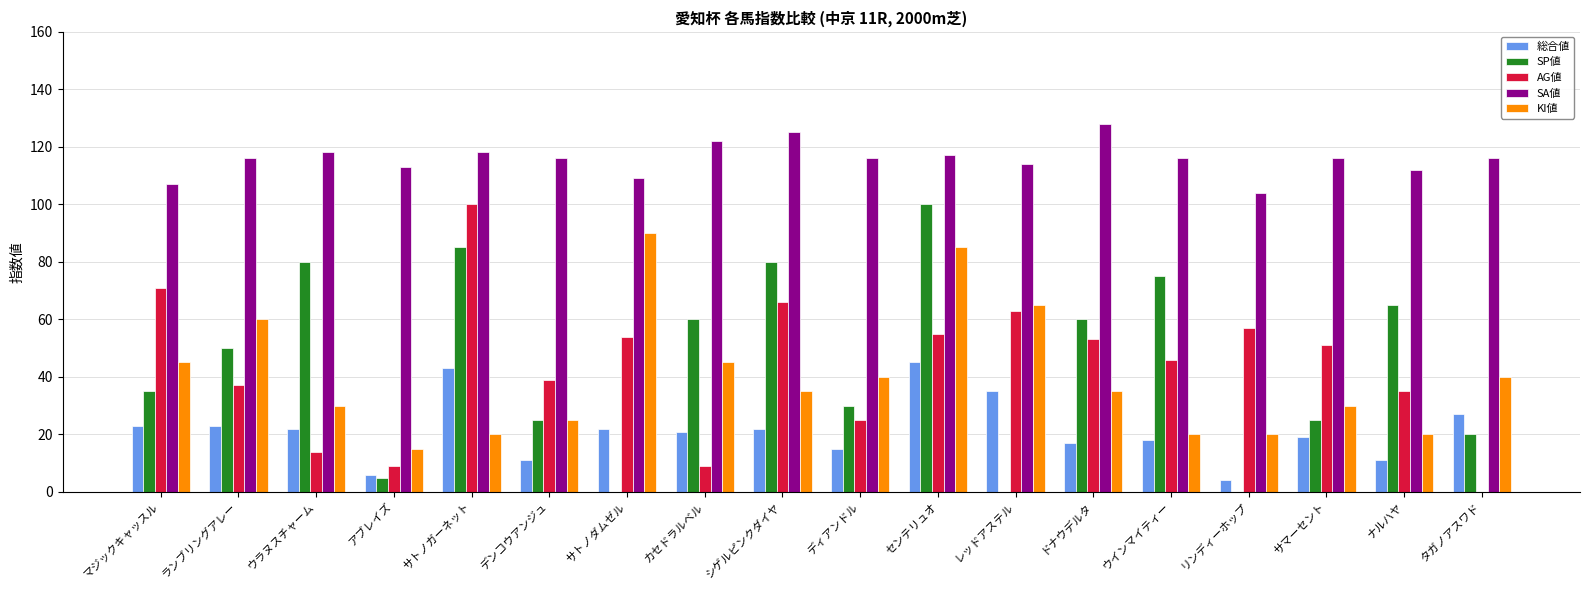

Are the bars grouped side by side (vs. stacked)?

Yes